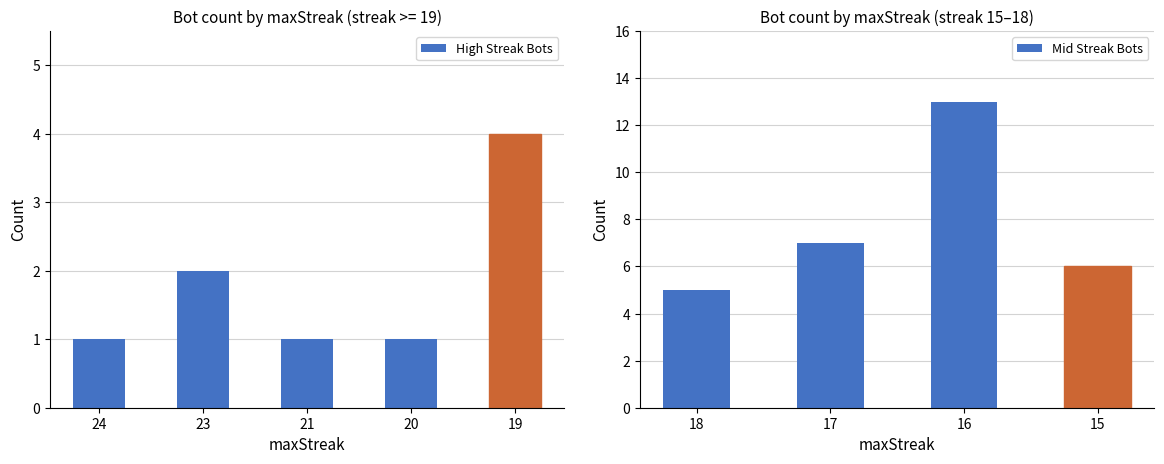

What is the difference between the maximum and second lowest values in the High Streak Bots series?

3